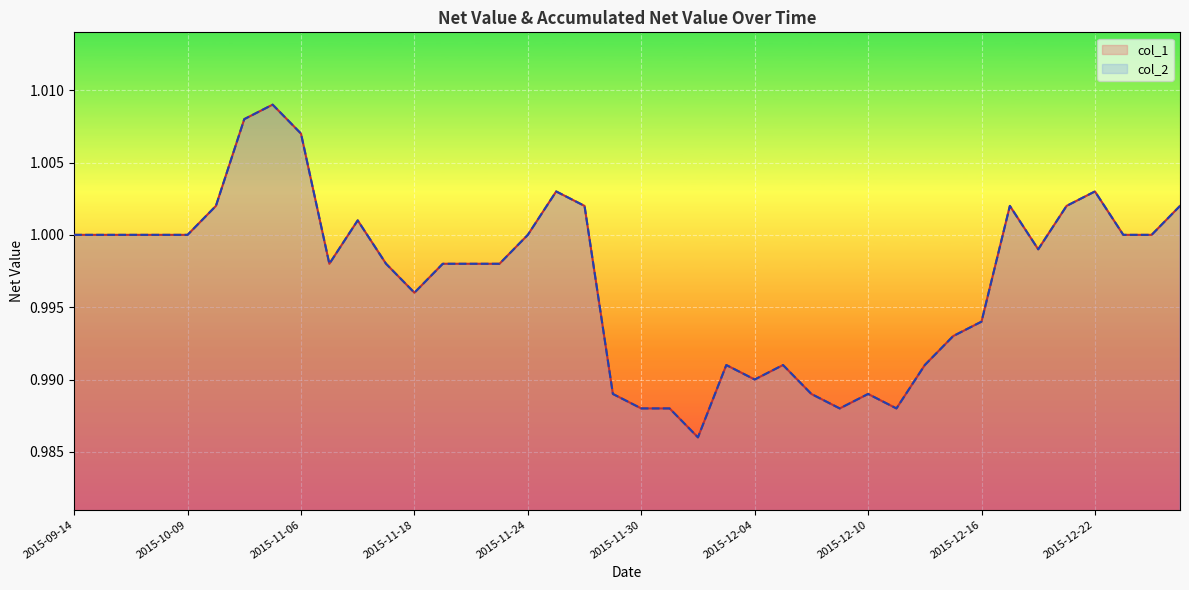

What is the value of the col_2 point at the 11th from the left?

1.0